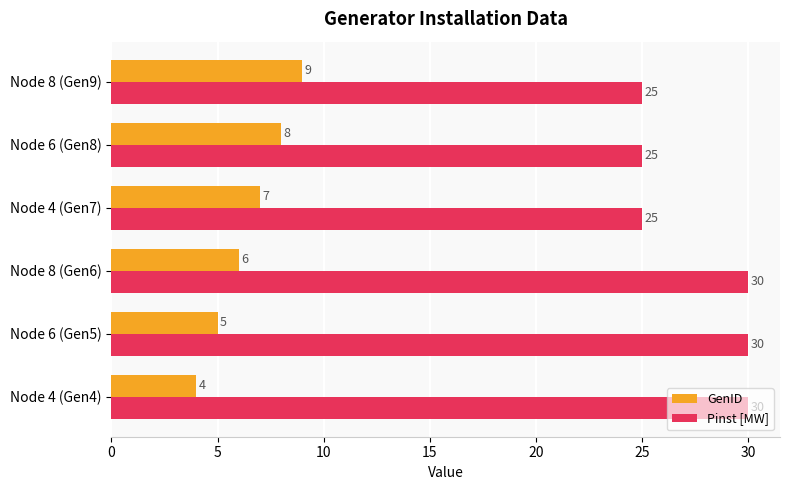

What is the spread (max minus min) of values at Node 8 (Gen6)?

24